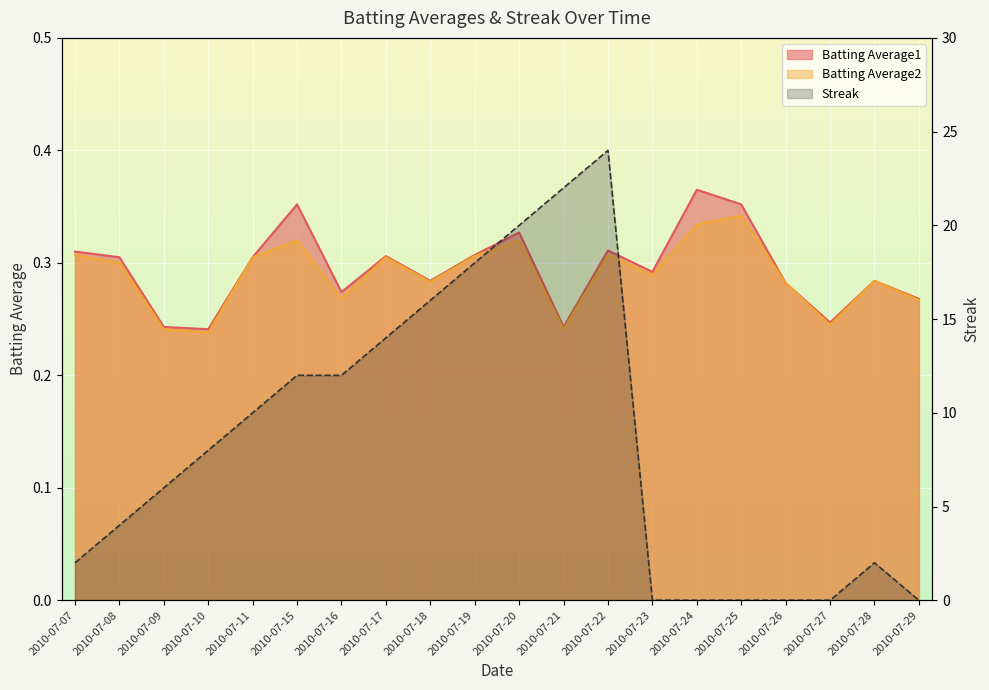

True or false: Batting Average2 has more than 1 interior local peaks.

True